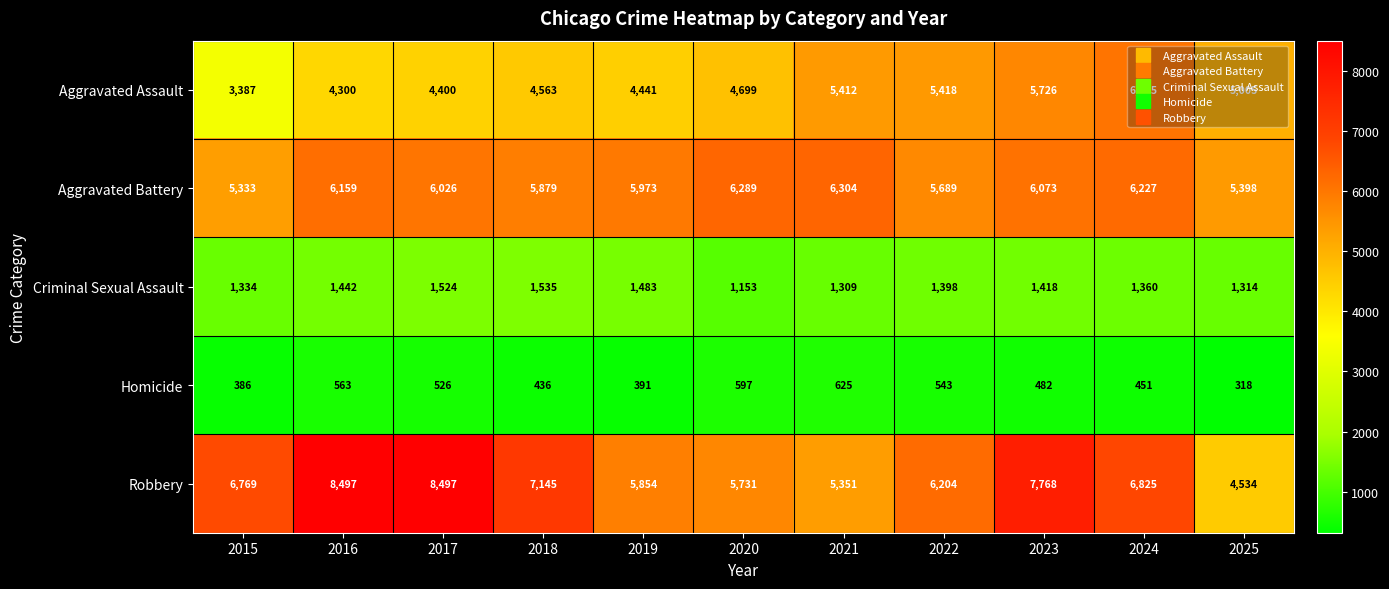

What is the approximate value of Homicide at 2020, to the nearest 10?

600